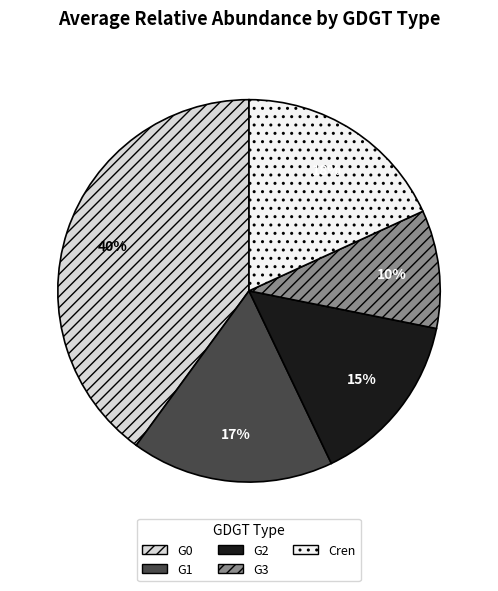

Is it true that G2 is 15% of the pie?

True